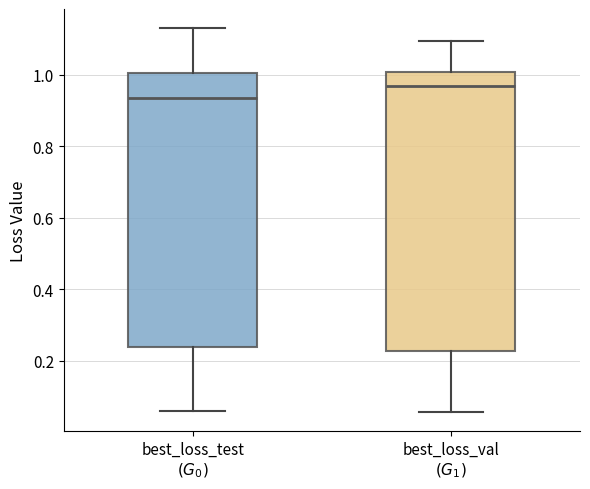

Reading left to right, transcribe this box plot: for each box, give where its median line is, the range the box spans, and where its two whiskers end, as read against the y-axis. The values are not printed on the chart, so give them approximately, as read against the axis.

best_loss_test $(G_0)$: median 0.94, box 0.24 to 1.00, whiskers 0.06 to 1.12
best_loss_val $(G_1)$: median 0.96, box 0.22 to 1.00, whiskers 0.06 to 1.10